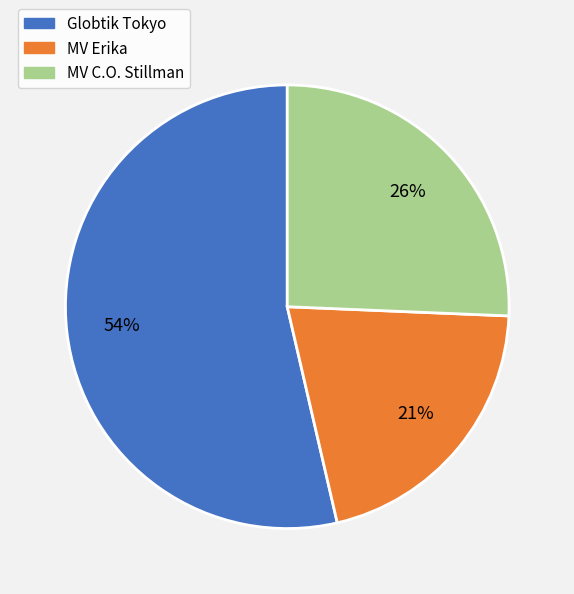

How many slices are in this pie chart?

3